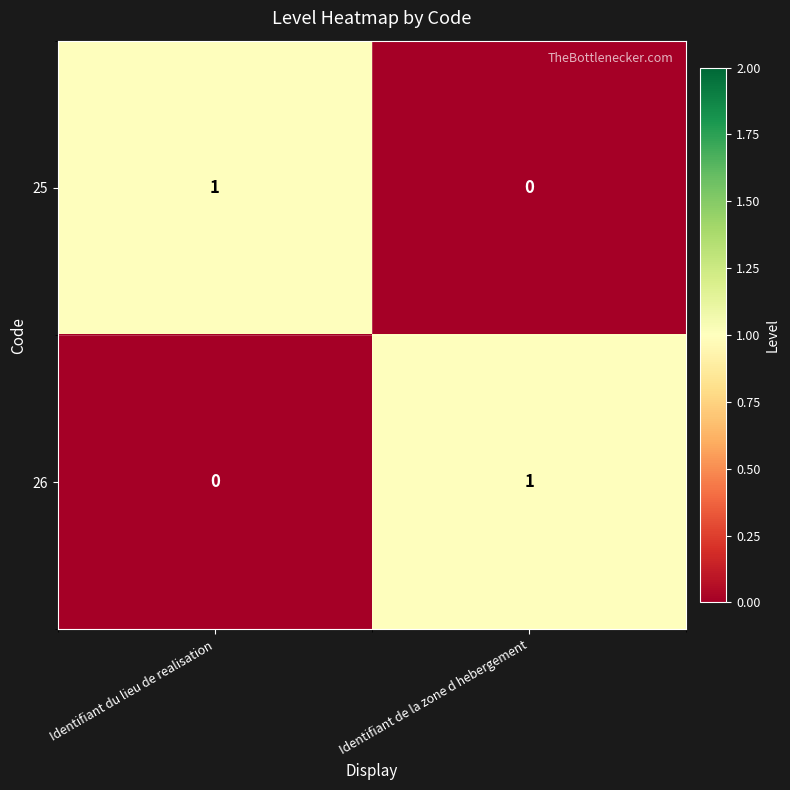

How many positive values does the 25 series have?

1